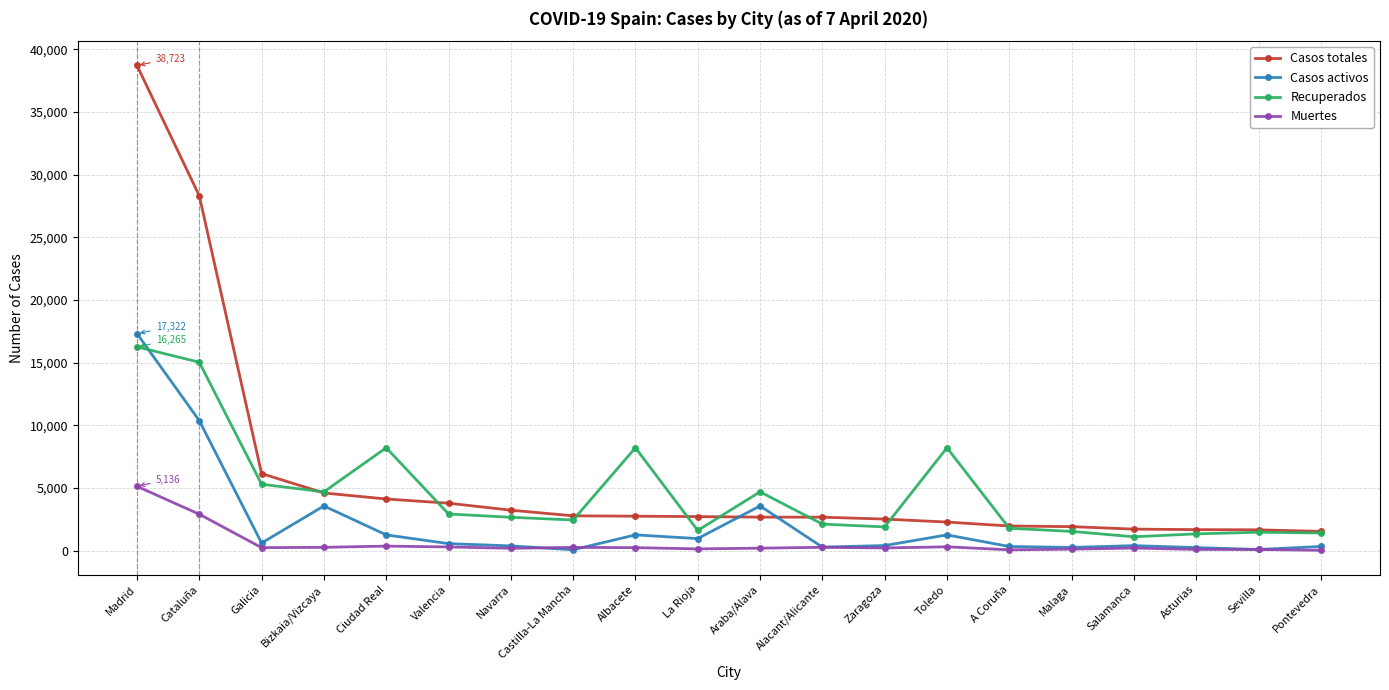

Is the value of Casos activos at Toledo greater than the value of Casos totales at Albacete?

No